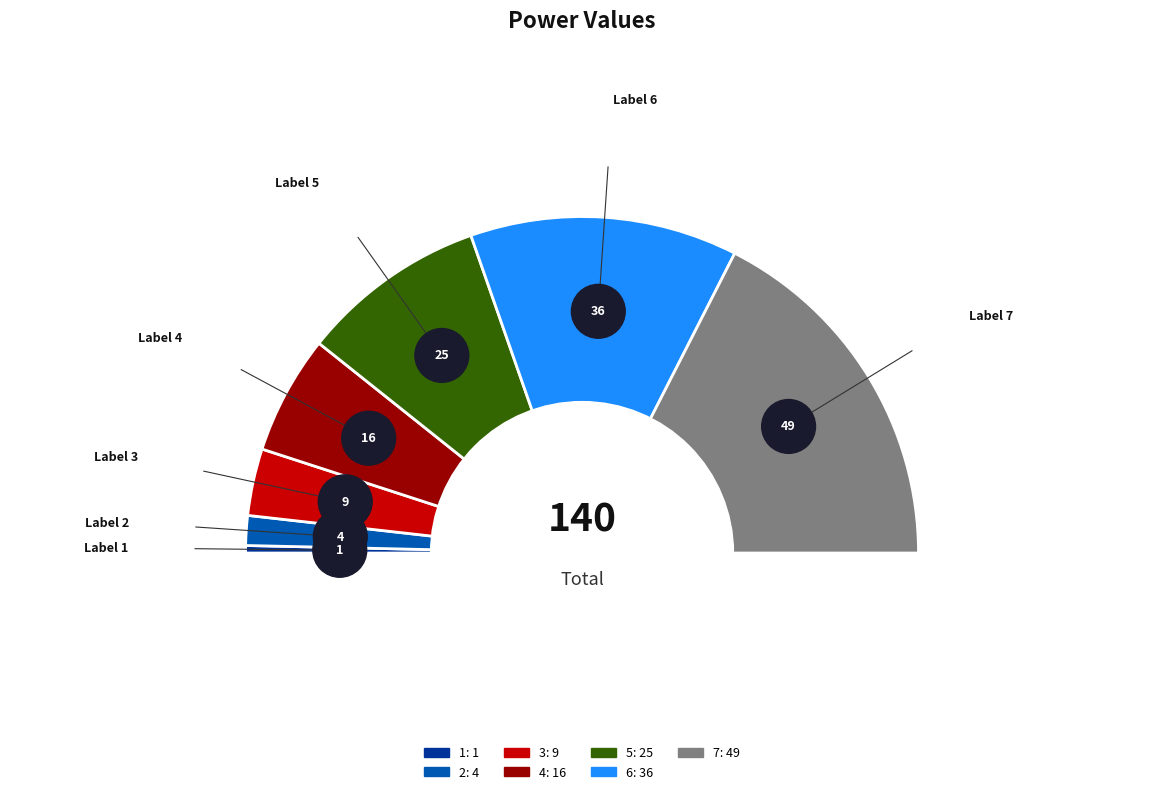

To the nearest percent, what is the combined percentage of 3 and 2?

9%